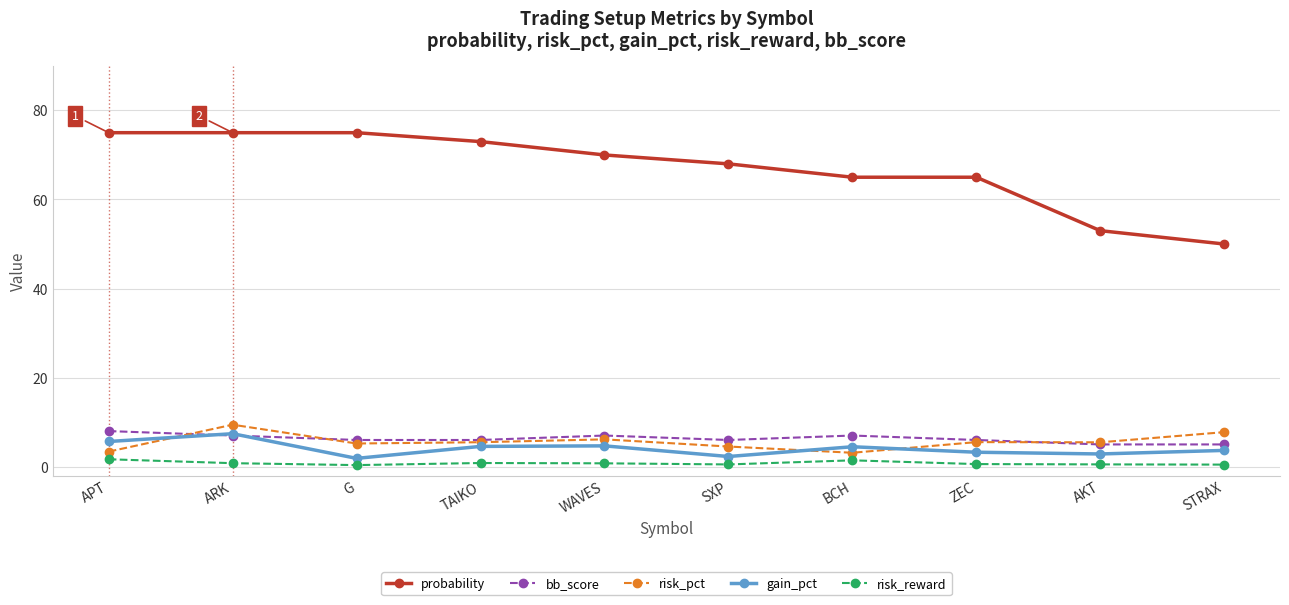

In gain_pct, how many points are higher than both neighbors (excluding endpoints)?

3